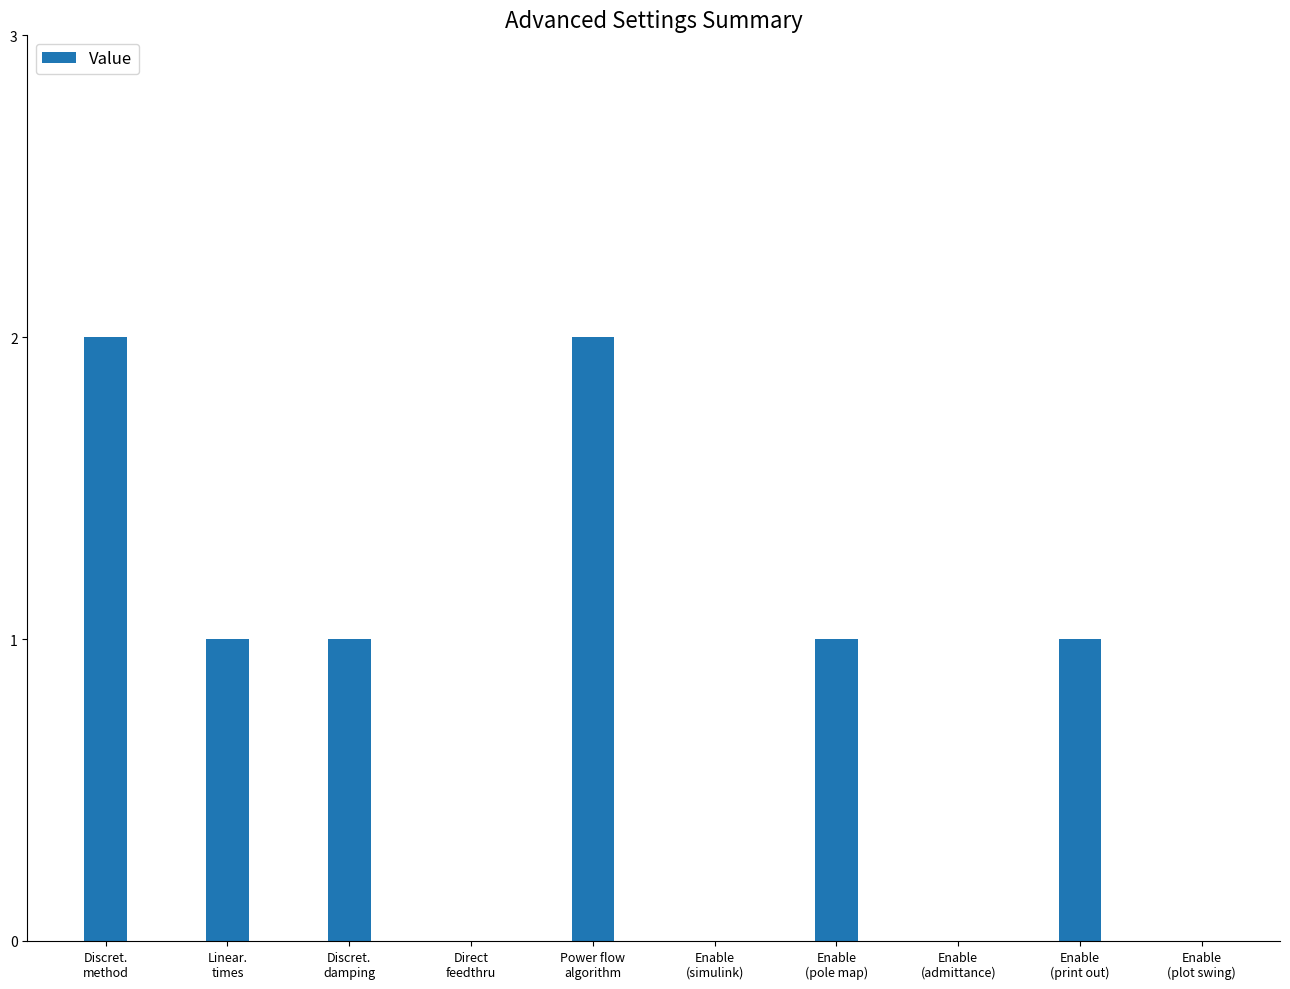

What is the sum of all values?

8